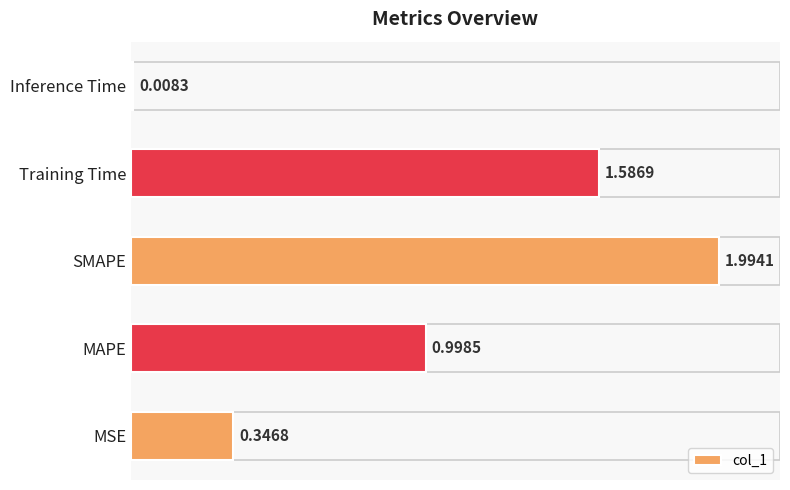

What is the difference between the maximum and minimum values?

2.0